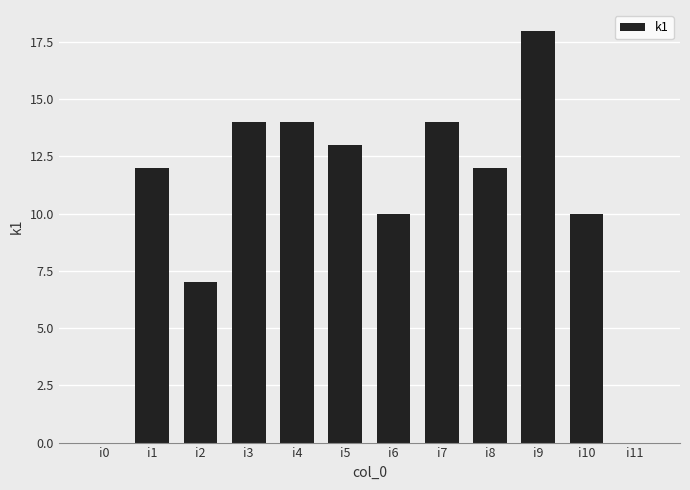

How many distinct data groups are displayed?

1